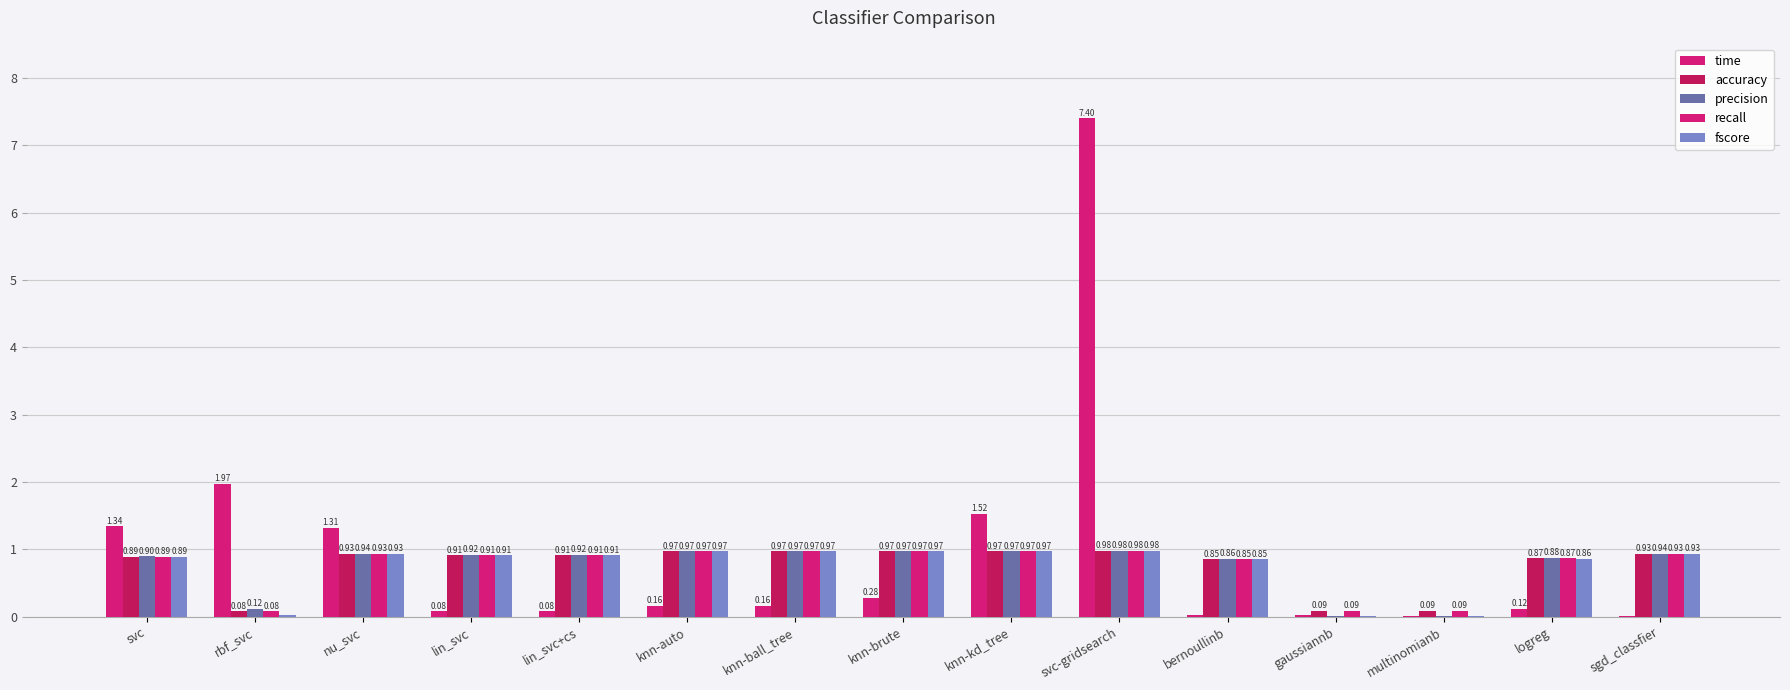

At which label is time closest to 3?

rbf_svc